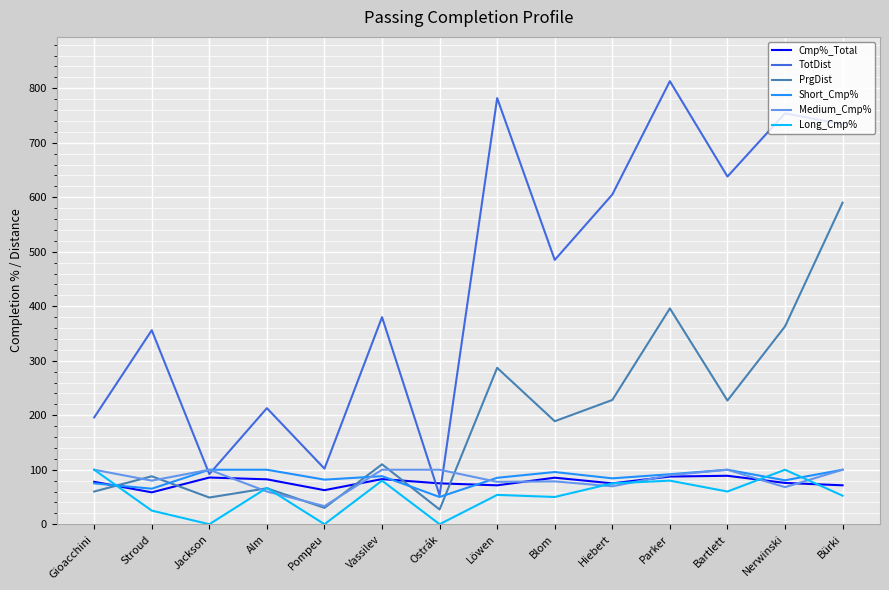

True or false: Cmp%_Total has more than 2 points higher than both neighbors.

True